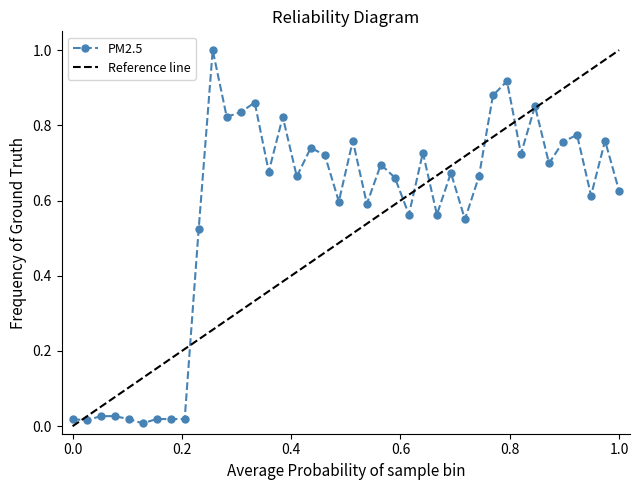

What is the highest value of the PM2.5 series?

1.0